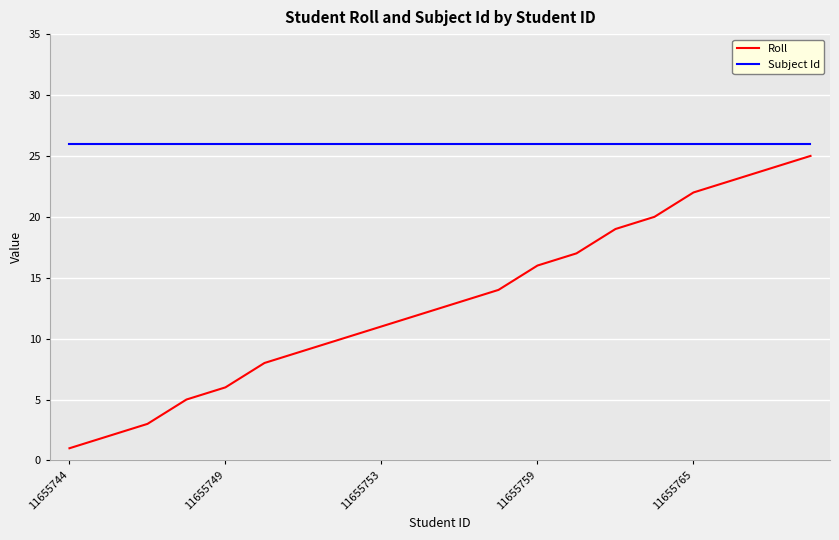

What is the highest value of the Roll series?

25